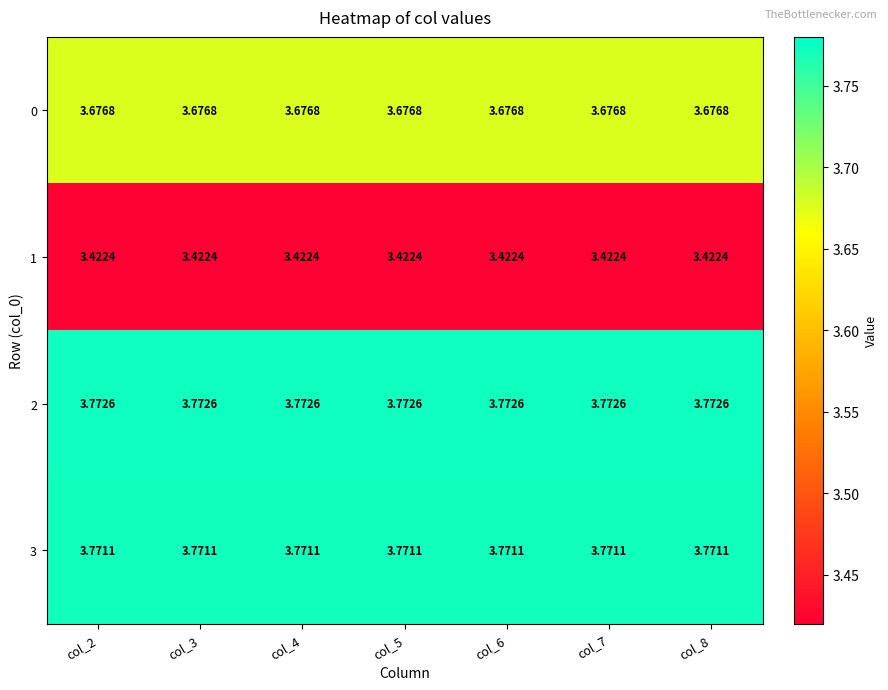

Is the value of 1 at col_4 greater than the value of 2 at col_8?

No